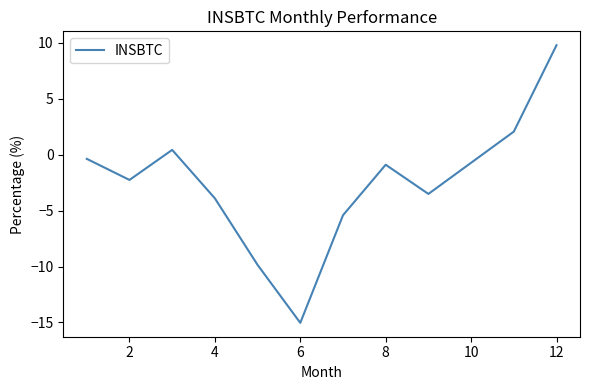

What is the greatest value displayed?

9.8